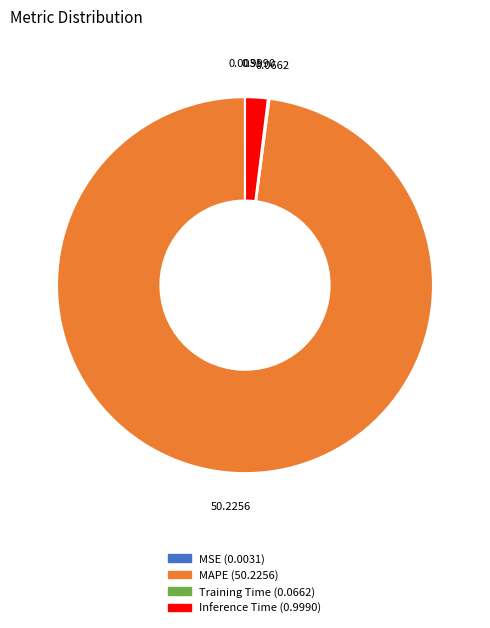

Which category has the biggest portion of the pie?

MAPE